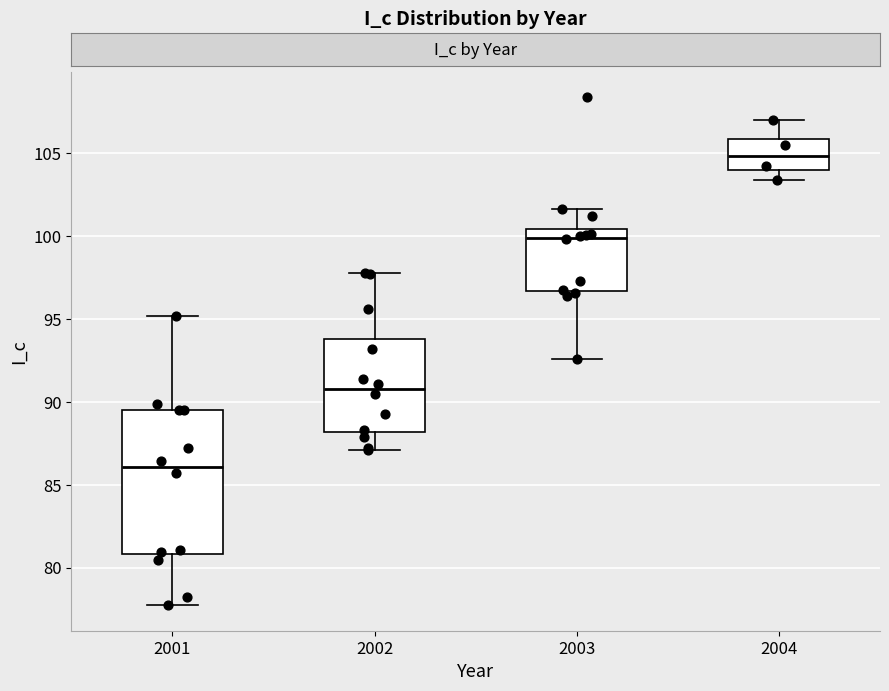

Reading left to right, read every box against the y-axis: the position of its median line, the range the box covers, and the ends of its whiskers. The values are not printed on the chart, so give them approximately, as read against the axis.

2001: median 86.0, box 81.0 to 89.5, whiskers 77.5 to 95.0
2002: median 91.0, box 88.0 to 94.0, whiskers 87.0 to 98.0
2003: median 100.0, box 96.5 to 100.5, whiskers 92.5 to 101.5
2004: median 105.0, box 104.0 to 106.0, whiskers 103.5 to 107.0